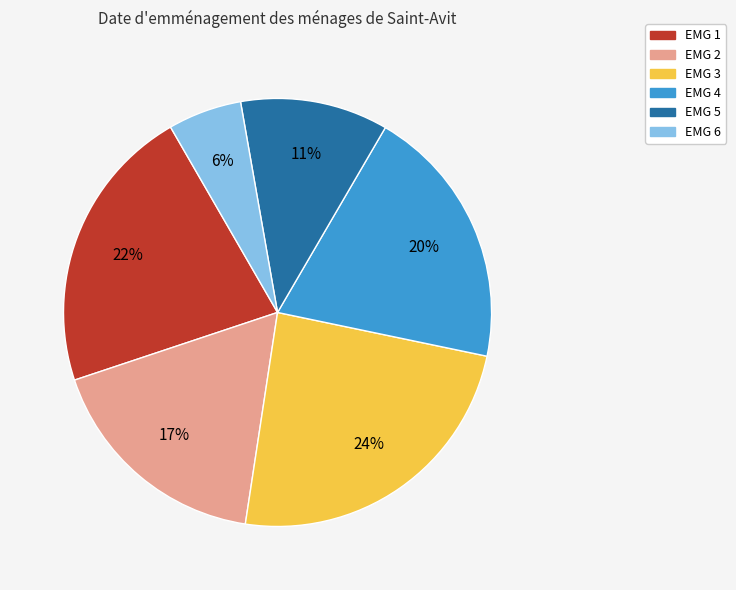

Does EMG 6 represent more than half of the total?

No